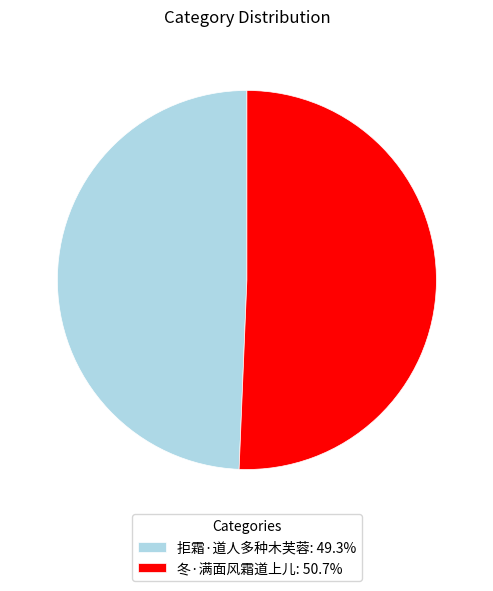

Is it true that 拒霜·道人多种木芙蓉 is 36% of the pie?

False